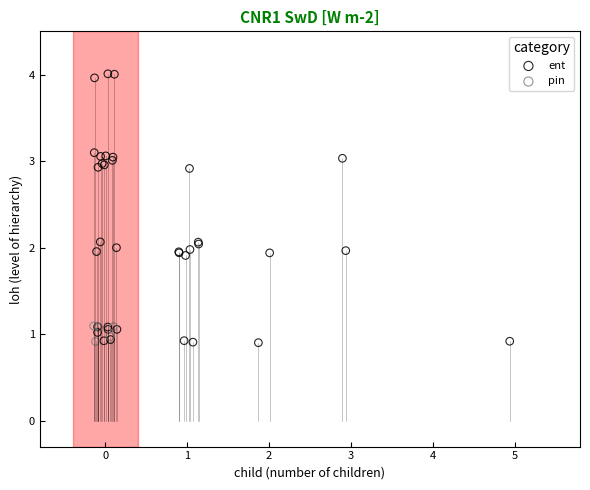

Which series contains the highest Y value?

ent